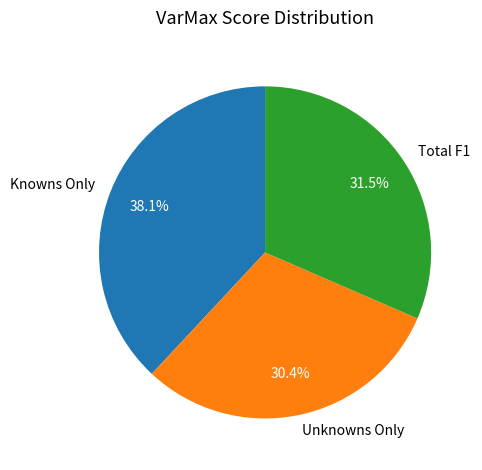

Is there any slice that represents more than half of the pie?

No